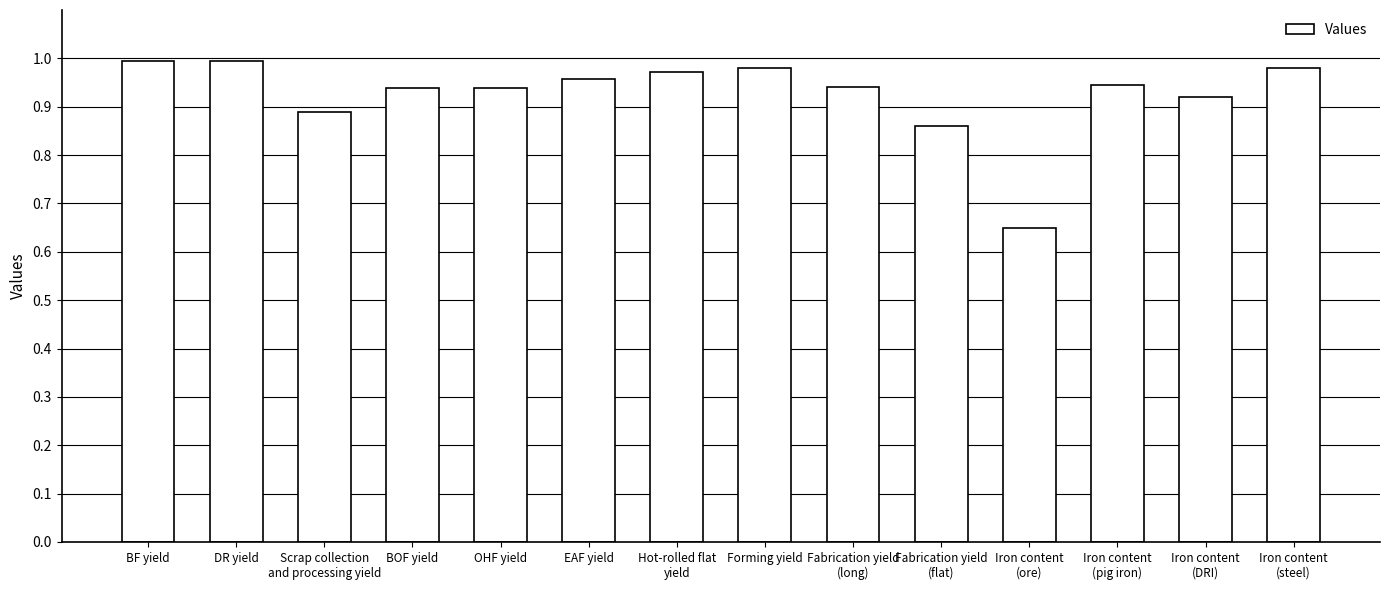

The value at Iron content
(pig iron) is 1.6. True or false?

False